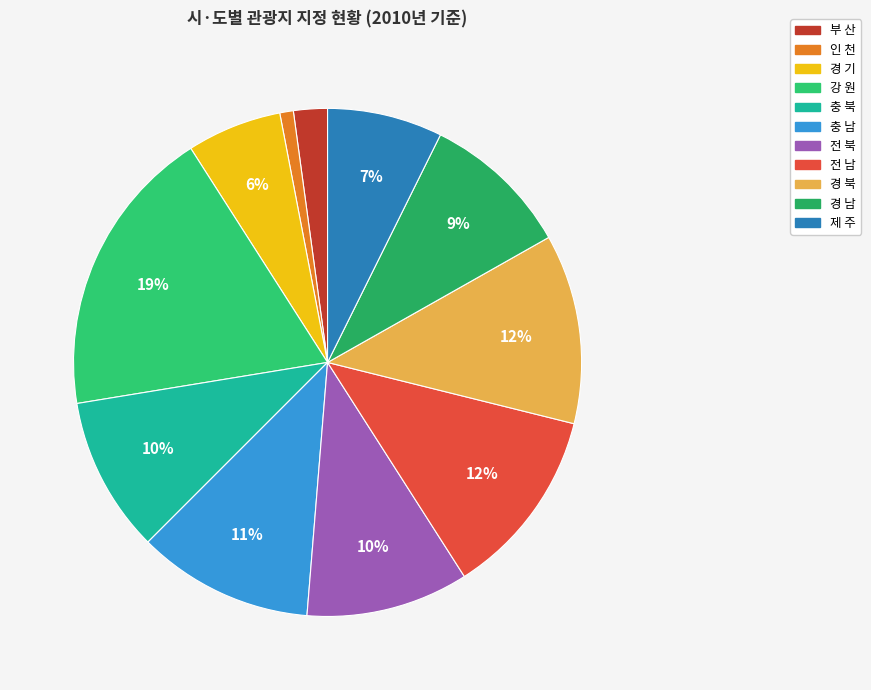

Count the number of slices in the pie.

11